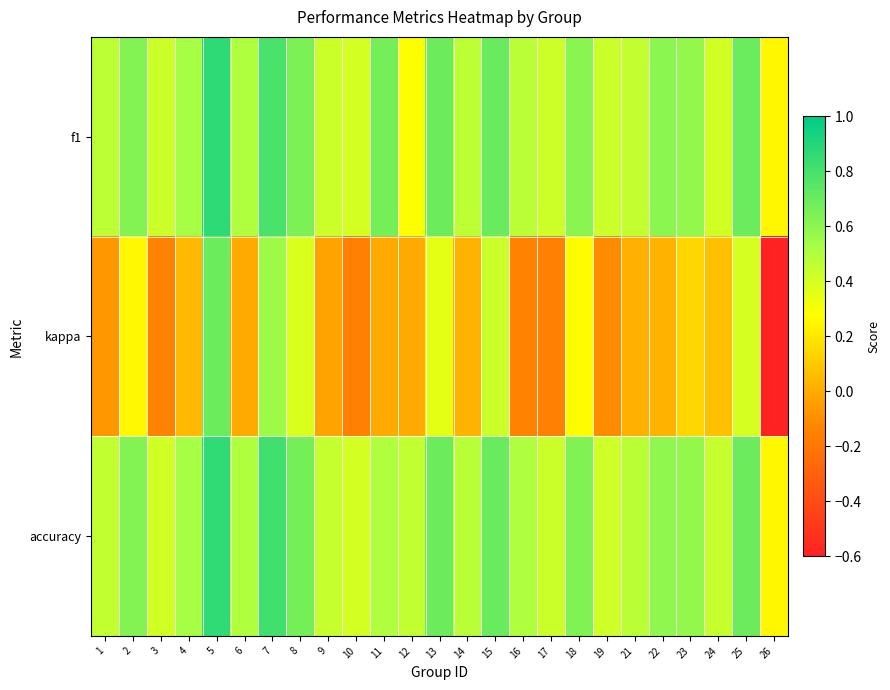

What is the spread (max minus min) of values at 25?

0.3